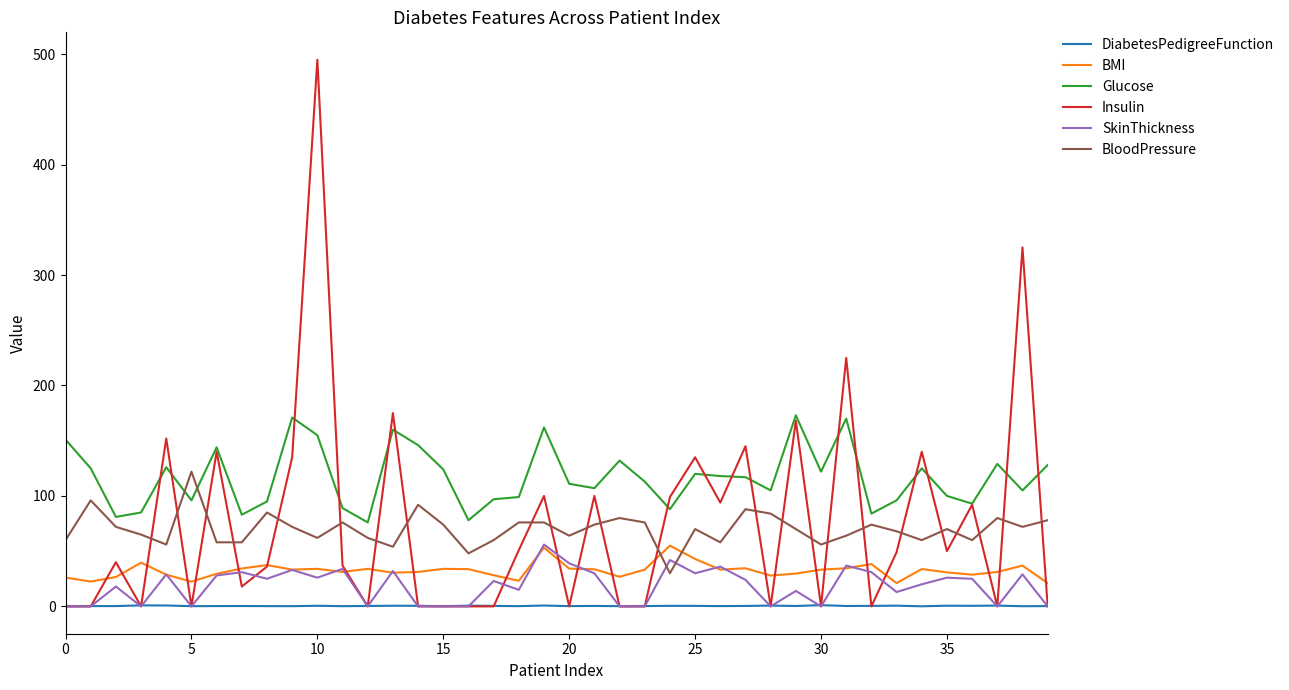

Which series has the widest spread of values?

Insulin